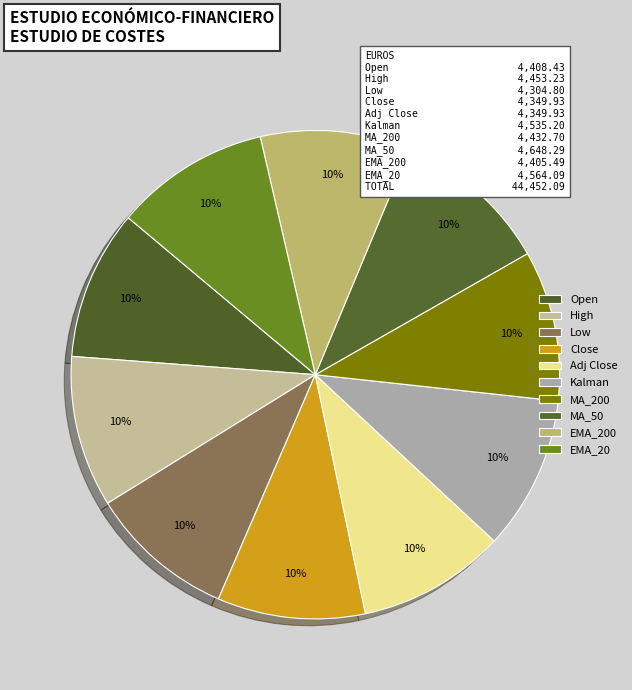

Rank the categories by value from lowest to highest.

Low, Close, Adj Close, EMA_200, Open, MA_200, High, Kalman, EMA_20, MA_50